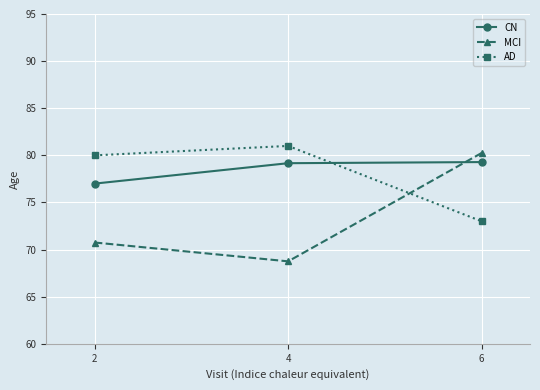

Which series has the largest total across all categories?

CN